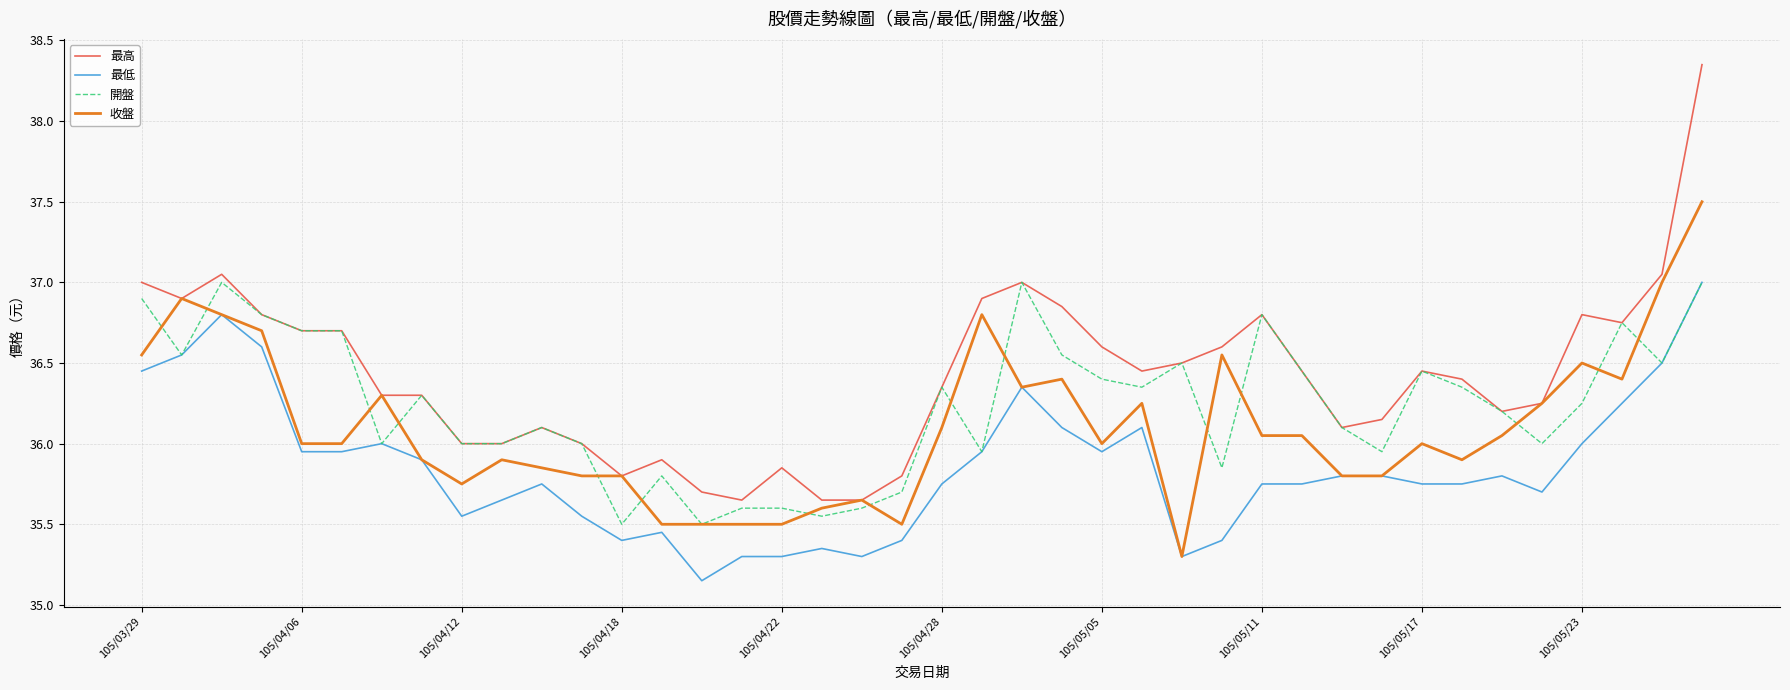

What is the sum of all 最低 values?

1434.1